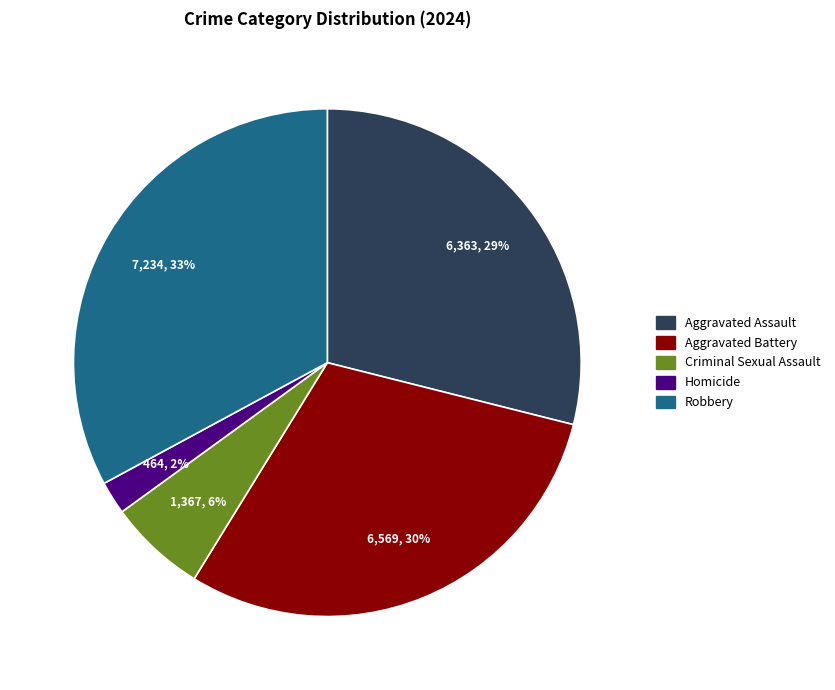

Do Aggravated Assault and Criminal Sexual Assault together represent more than half of the pie?

No